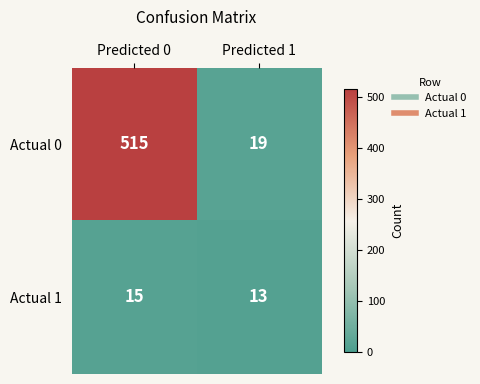

Which label corresponds to the smallest value in the chart?

Predicted 1